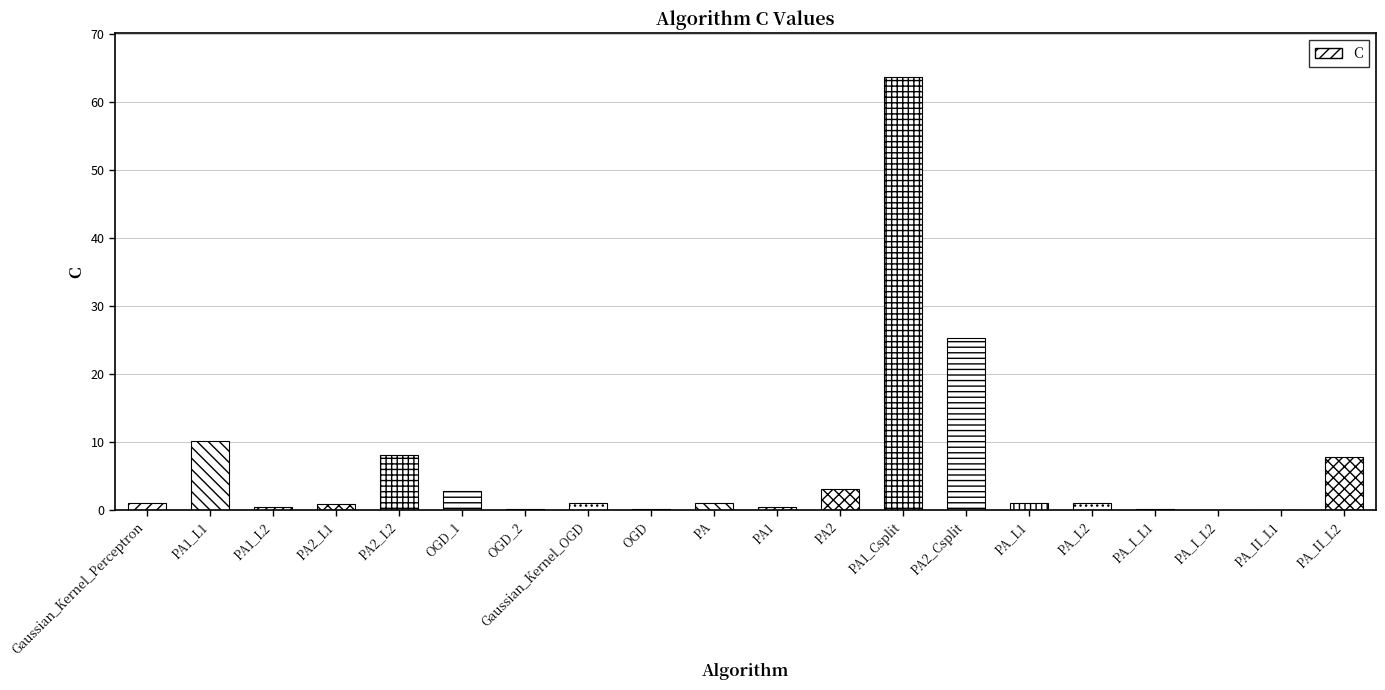

Which category has the highest value across all series?

PA1_Csplit